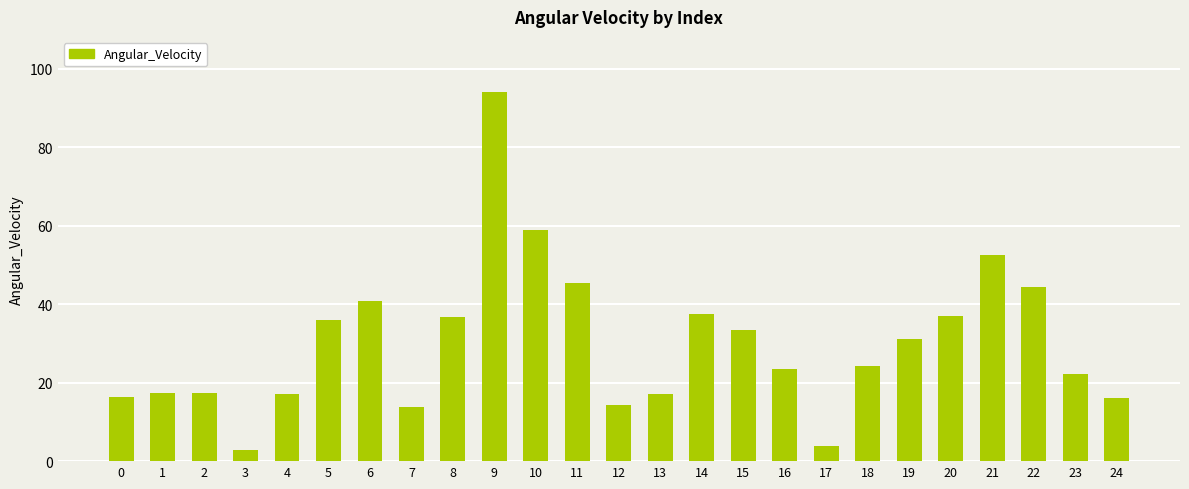

What is the difference between the values at 20 and 18?

12.8